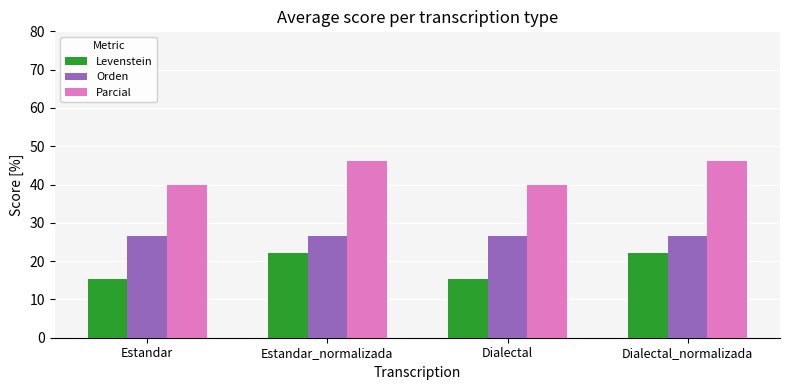

What is the total value across all series at Estandar_normalizada?

95.0